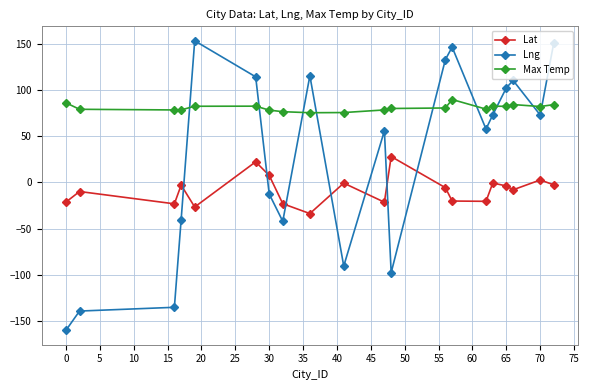

Is this an area chart (filled region under the line)?

No